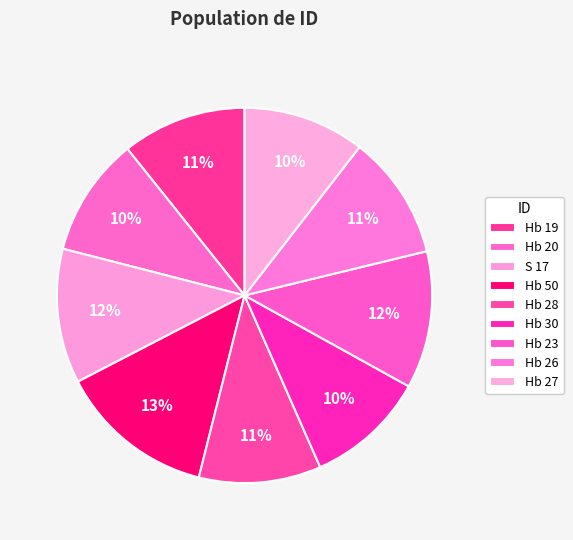

How many slices are in this pie chart?

9